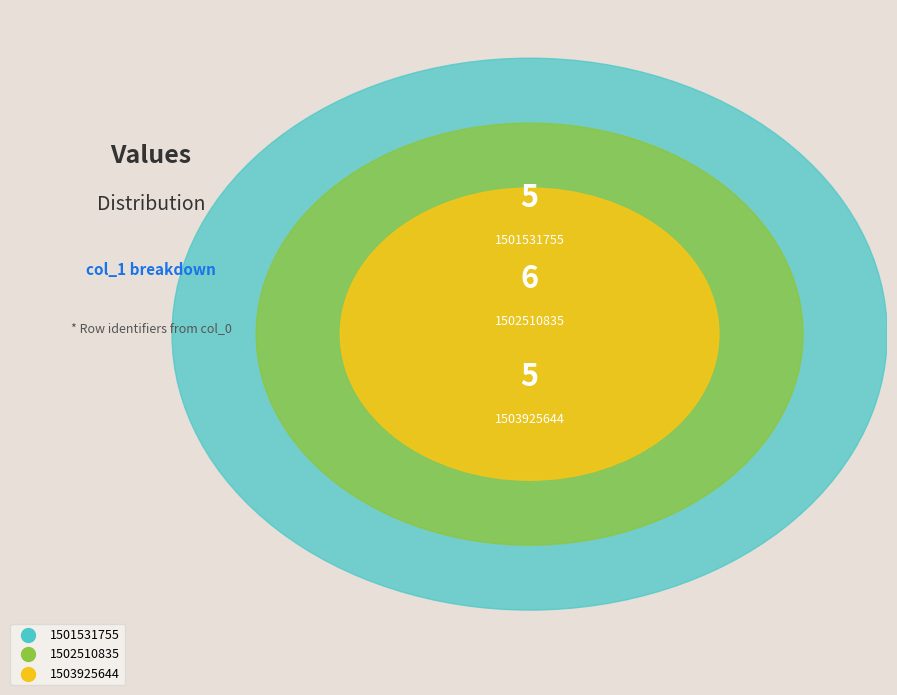

Rank the categories by value from lowest to highest.

1501531755, 1503925644, 1502510835